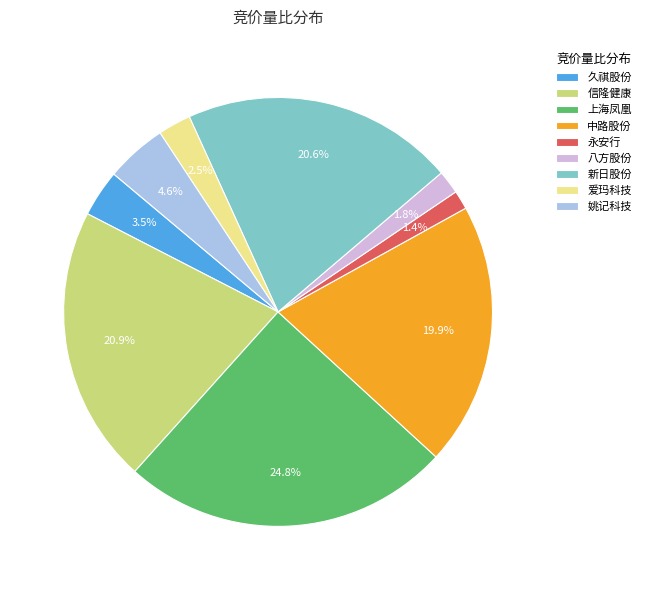

Combined, do 姚记科技 and 爱玛科技 account for over 50%?

No